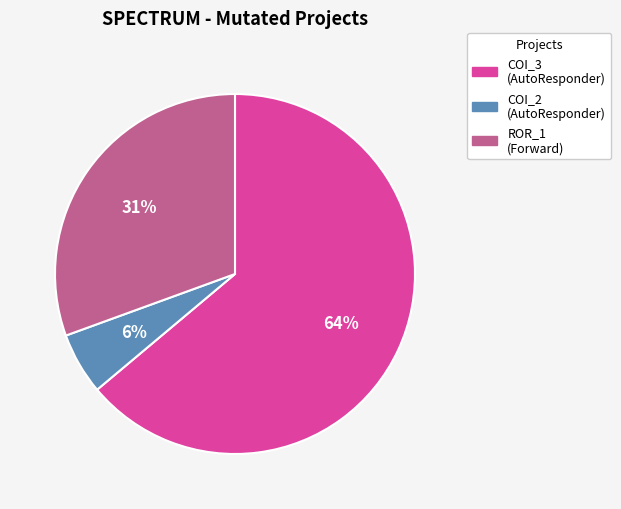

To the nearest percent, what is the average slice percentage?

33%